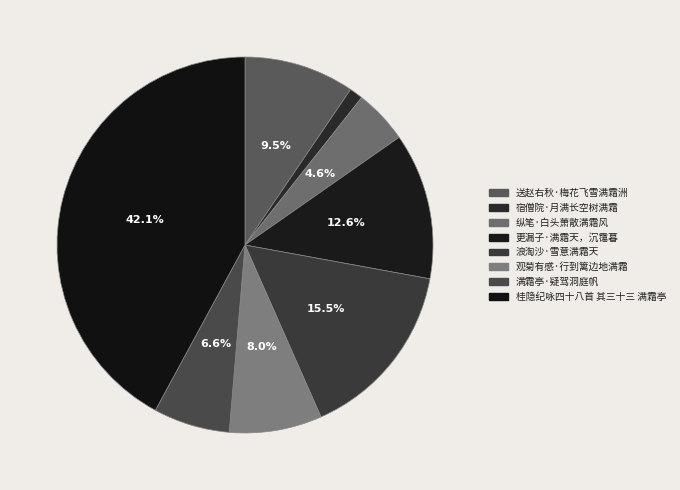

Rank the categories by value from lowest to highest.

宿僧院·月满长空树满霜, 纵笔·白头萧散满霜风, 满霜亭·疑驾洞庭帆, 观菊有感·行到篱边地满霜, 送赵右秋·梅花飞雪满霜洲, 更漏子·满霜天，沉霭暮, 浪淘沙·雪意满霜天, 桂隐纪咏四十八首 其三十三 满霜亭